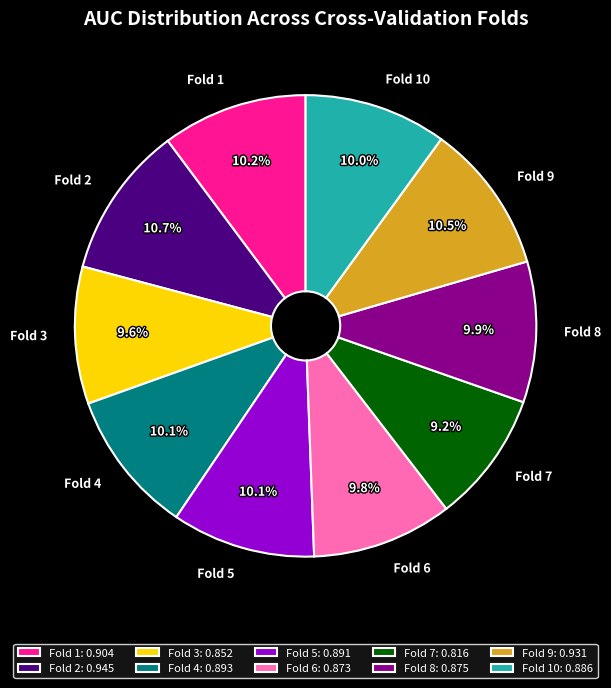

Does Fold 8 represent more than half of the total?

No